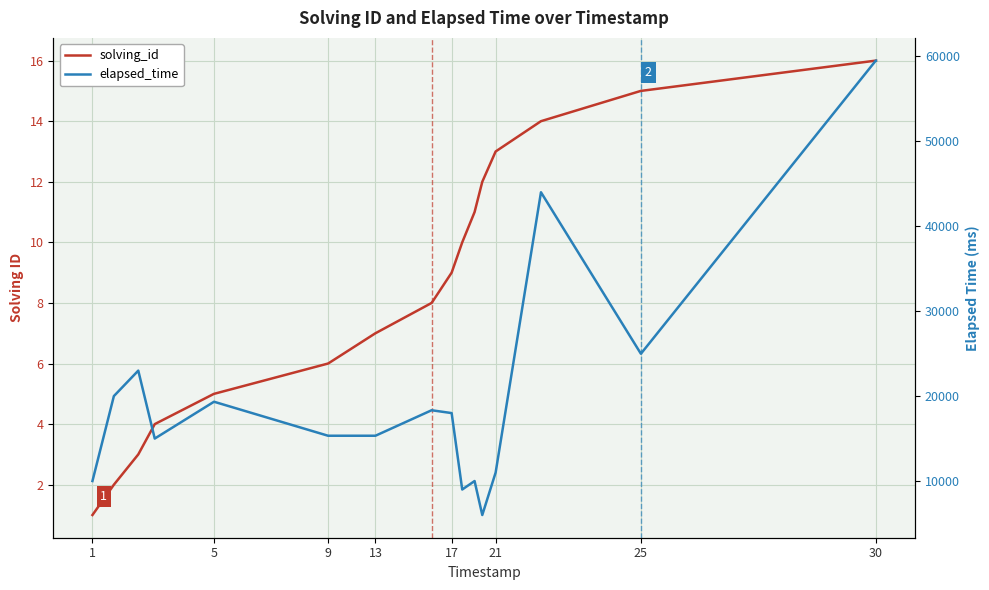

List the series in order of their peak value, lowest first.

solving_id, elapsed_time